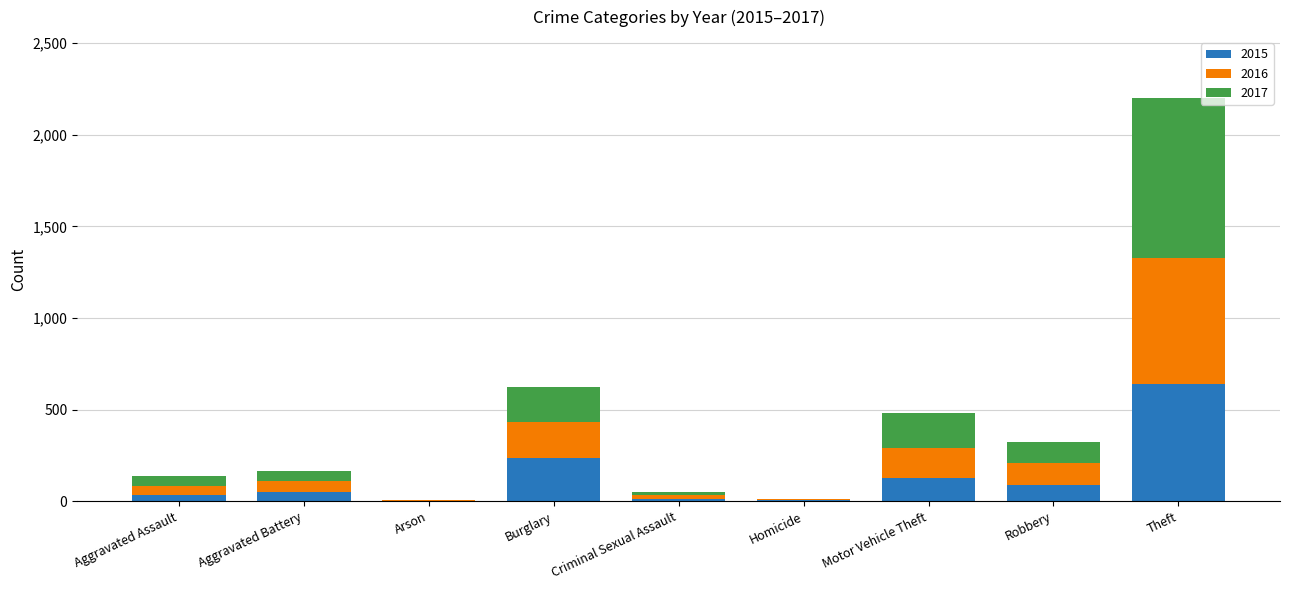

What is the sum of all 2015 values?

1190